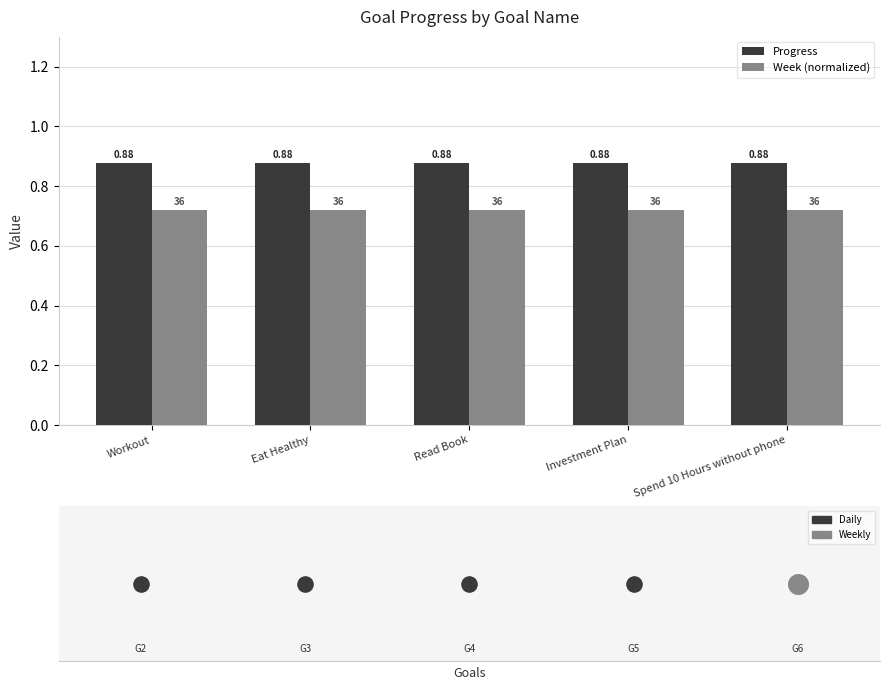

Which series has the largest total across all categories?

Progress